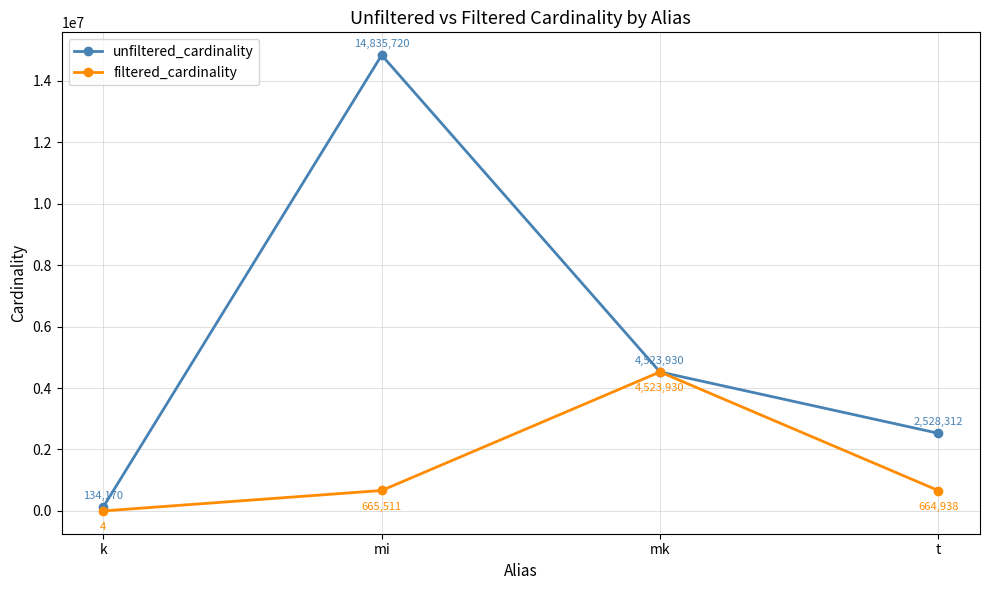

How many data points in unfiltered_cardinality are less than 4523930?

2